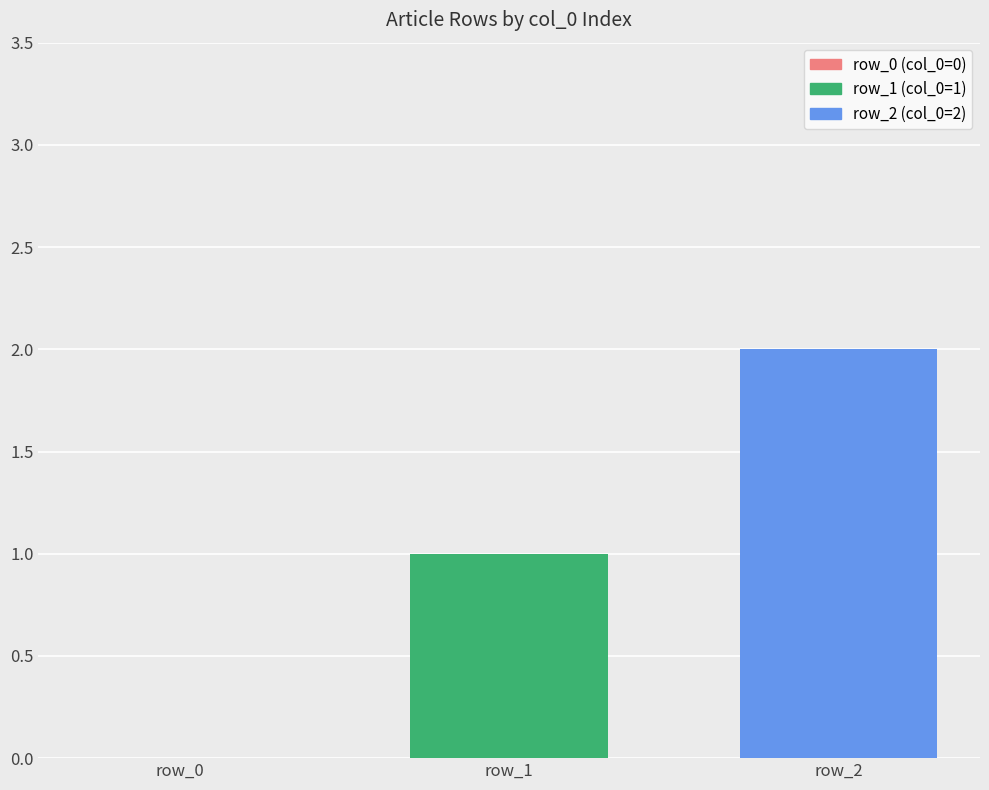

What is the difference between the values at row_2 and row_0?

2